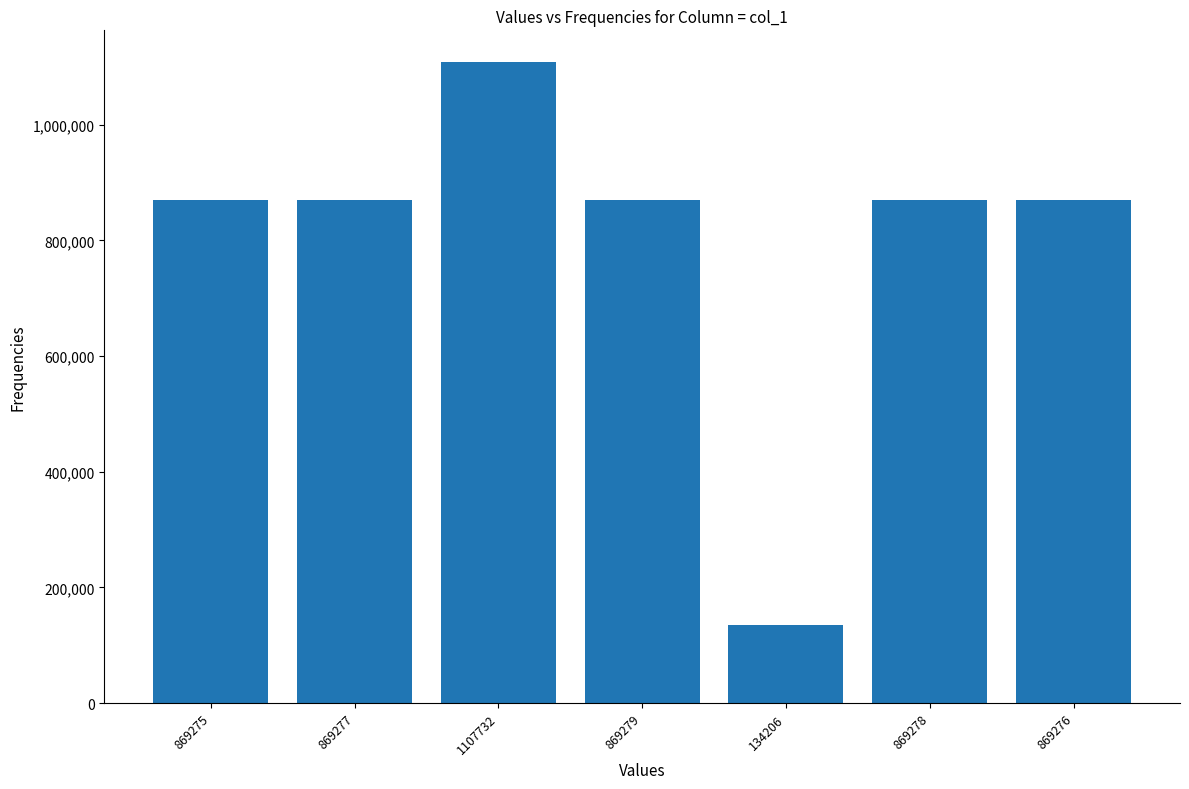

At which category does the chart reach its minimum across all series?

134206